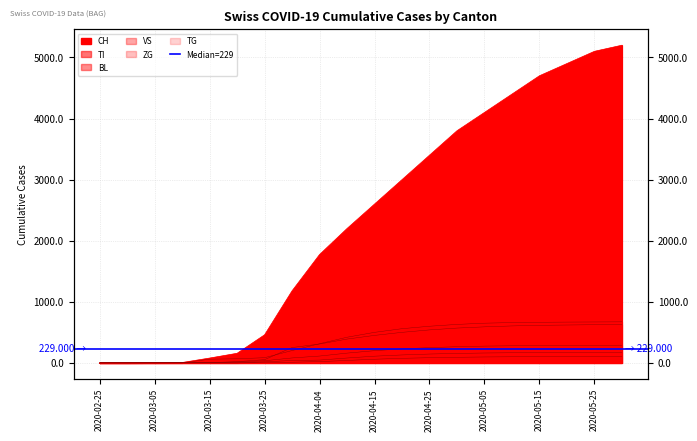

The CH series shows 3281 at 2020-05-31. True or false?

False